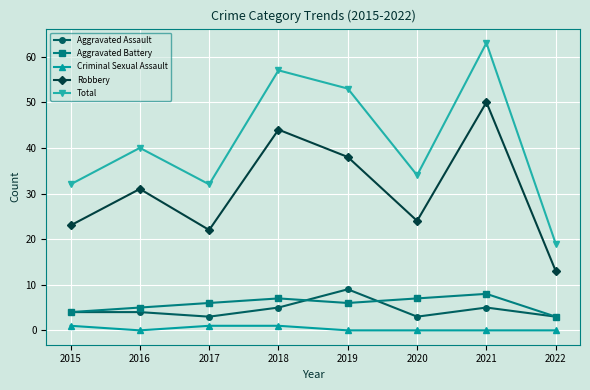

How many interior local peaks does the Total series have?

3